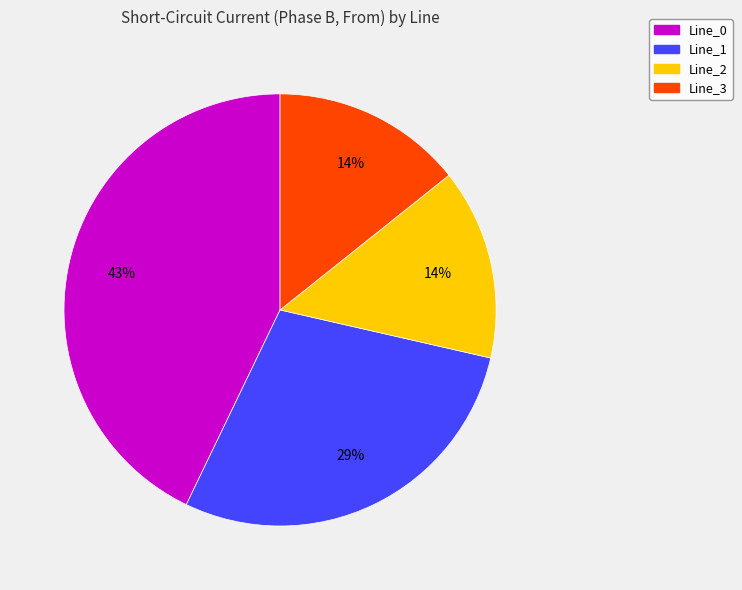

True or false: Line_2 accounts for 14% of the total.

True